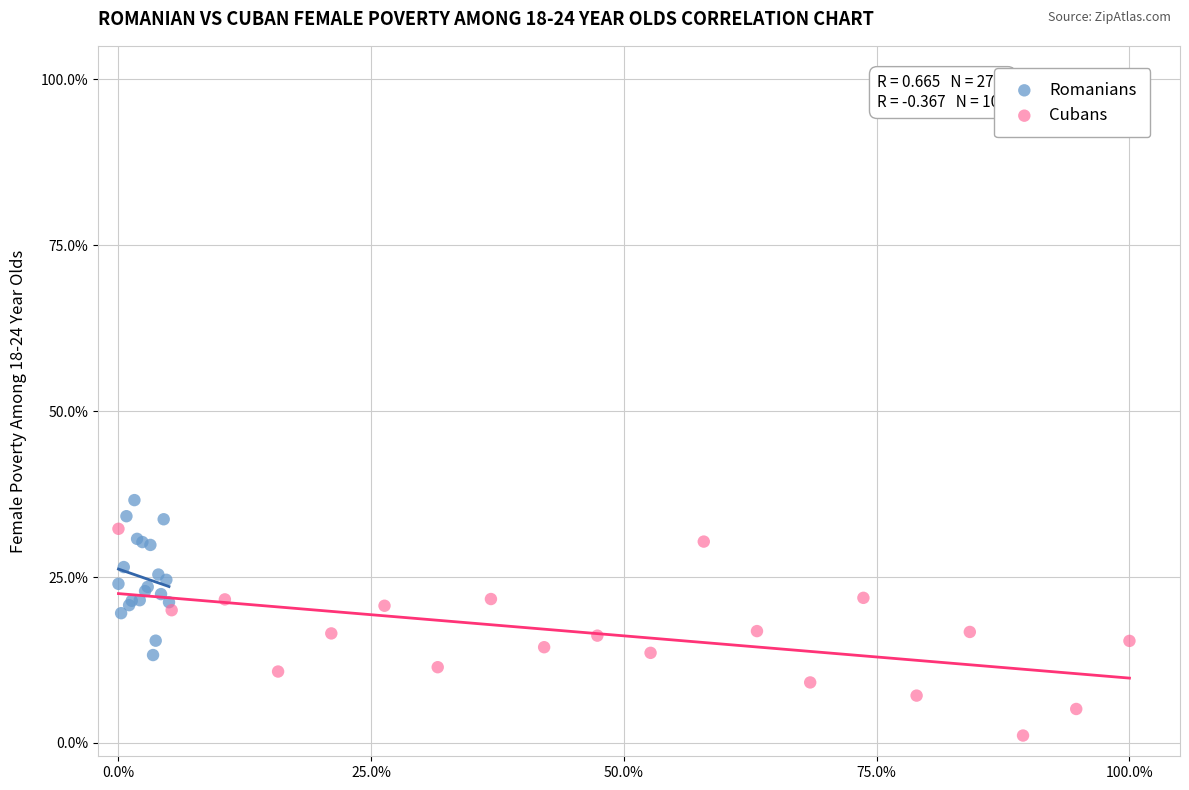

Which series has the largest Y range (max minus min)?

Cubans